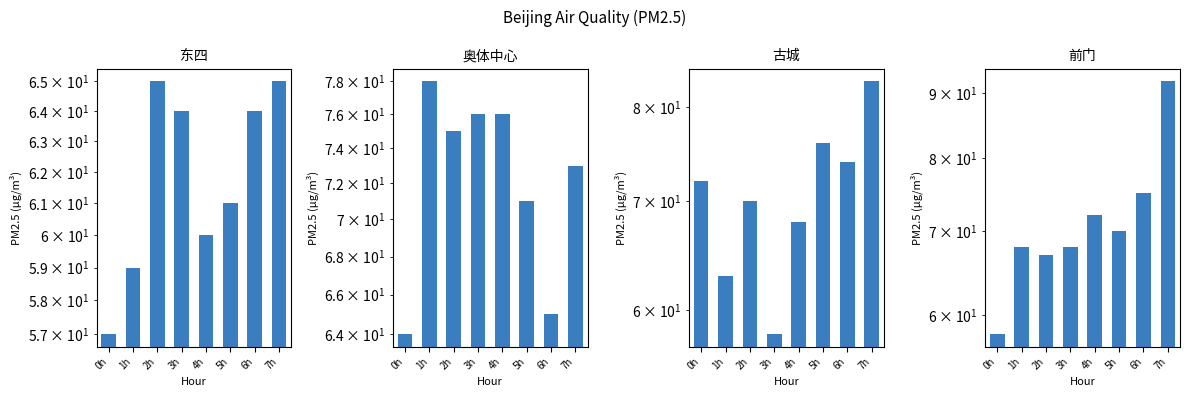

Which series has the widest spread of values?

前门